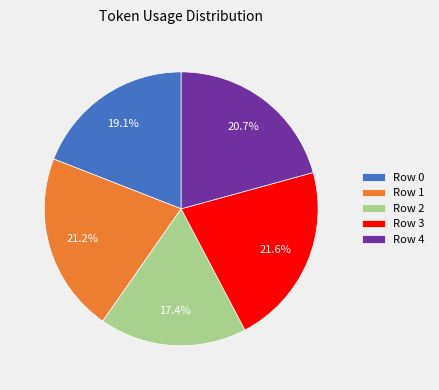

Between Row 0 and Row 4, which is larger?

Row 4